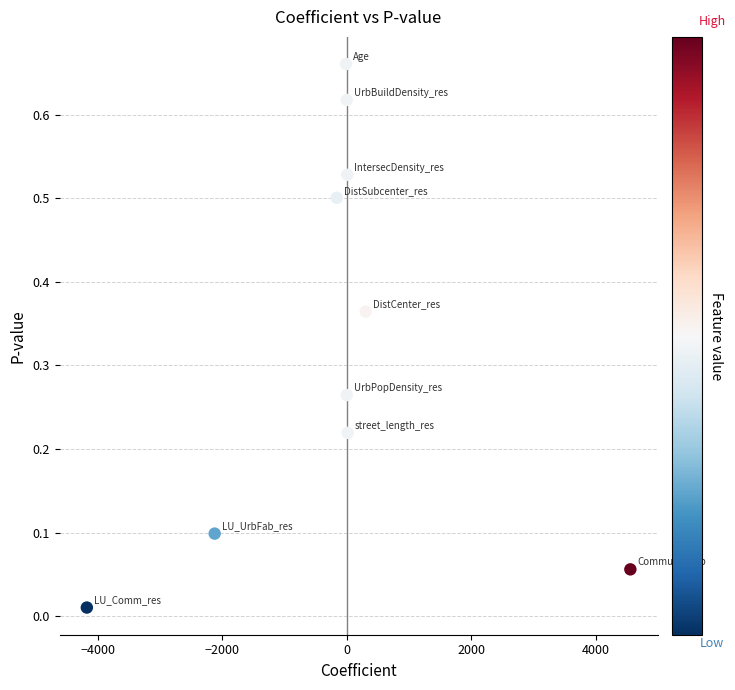

What is the range of X values (max minus min)?

8726.6